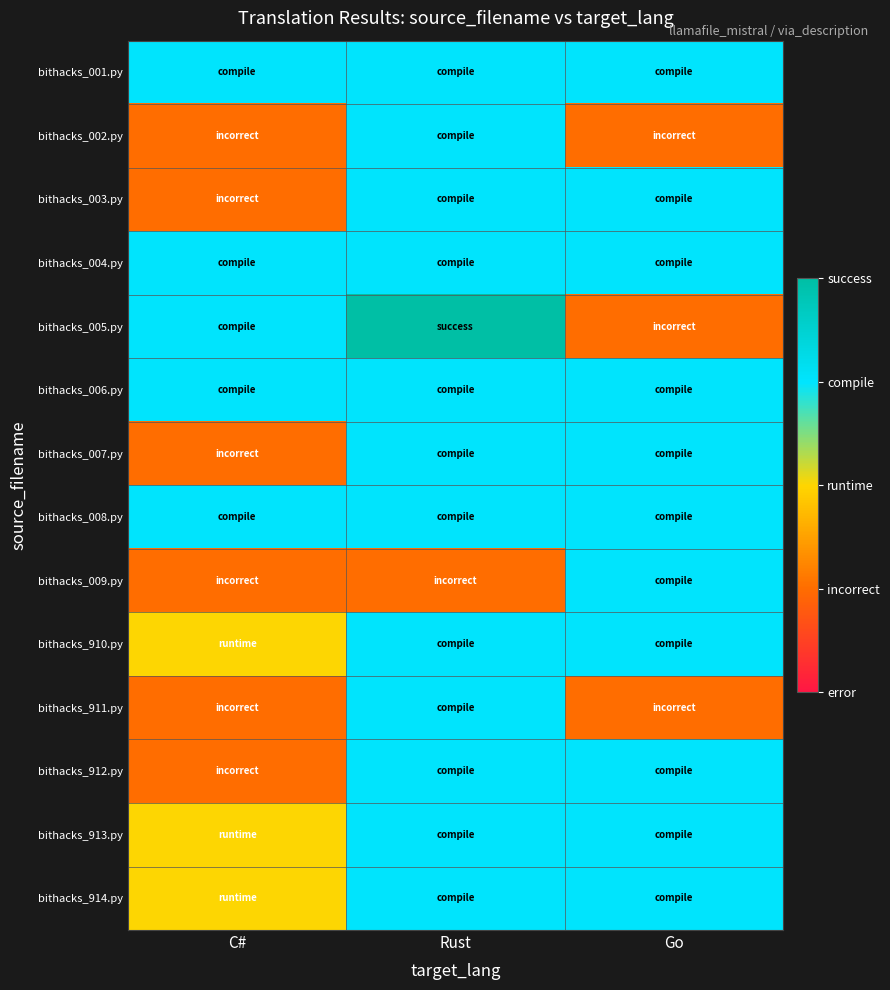

At which category is the sum across all series the highest?

Rust